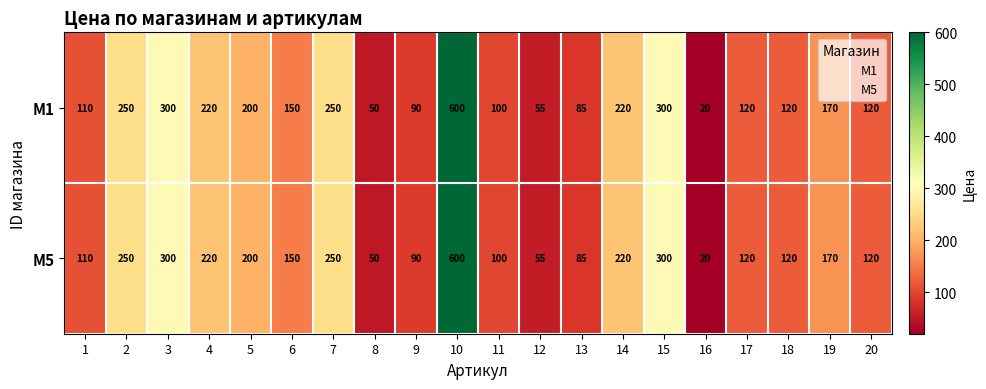

What is the sum of the M1 values at 3 and 11?

400